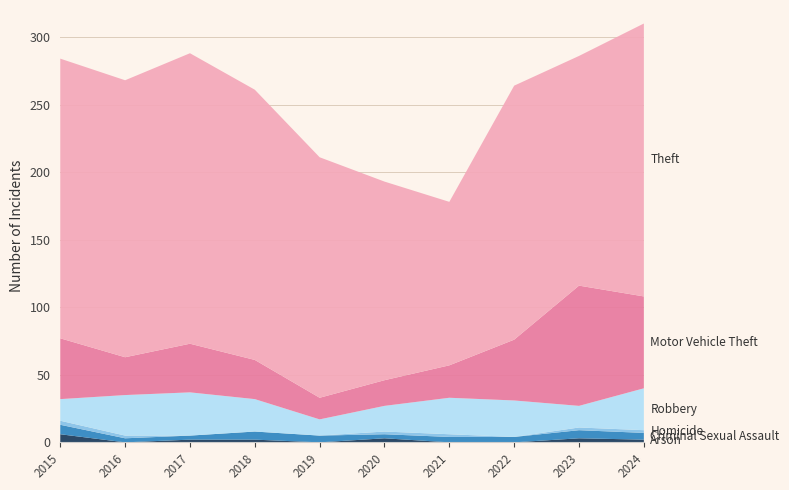

Reading left to right, transcribe all the data shown in this chart.

Arson: 2015=6	2016=0	2017=2	2018=2	2019=0	2020=3	2021=0	2022=0	2023=3	2024=2
Criminal Sexual Assault: 2015=7	2016=3	2017=3	2018=6	2019=5	2020=3	2021=4	2022=4	2023=6	2024=5
Homicide: 2015=3	2016=2	2017=0	2018=0	2019=0	2020=2	2021=2	2022=0	2023=2	2024=2
Robbery: 2015=16	2016=30	2017=32	2018=24	2019=12	2020=19	2021=27	2022=27	2023=16	2024=31
Motor Vehicle Theft: 2015=45	2016=28	2017=36	2018=29	2019=16	2020=19	2021=24	2022=45	2023=89	2024=68
Theft: 2015=207	2016=205	2017=215	2018=200	2019=178	2020=147	2021=121	2022=188	2023=170	2024=202